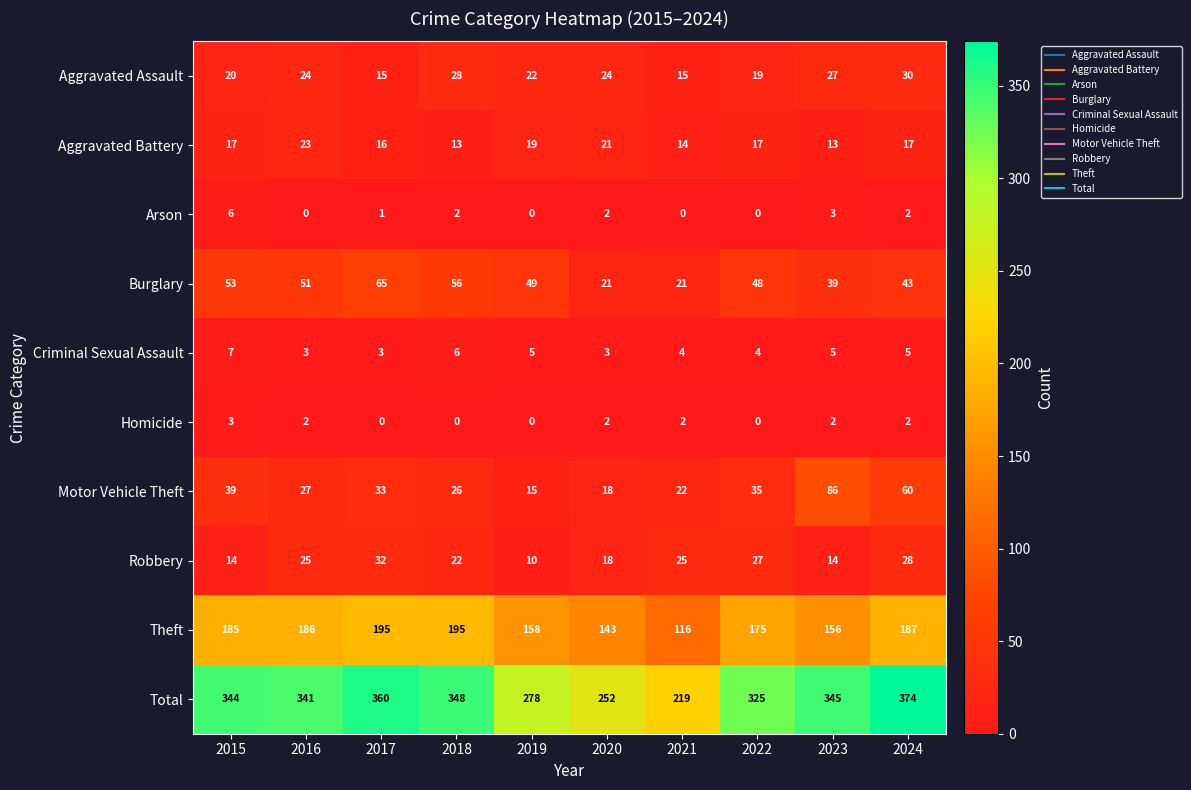

Where is Theft nearest to the value 155?

2023